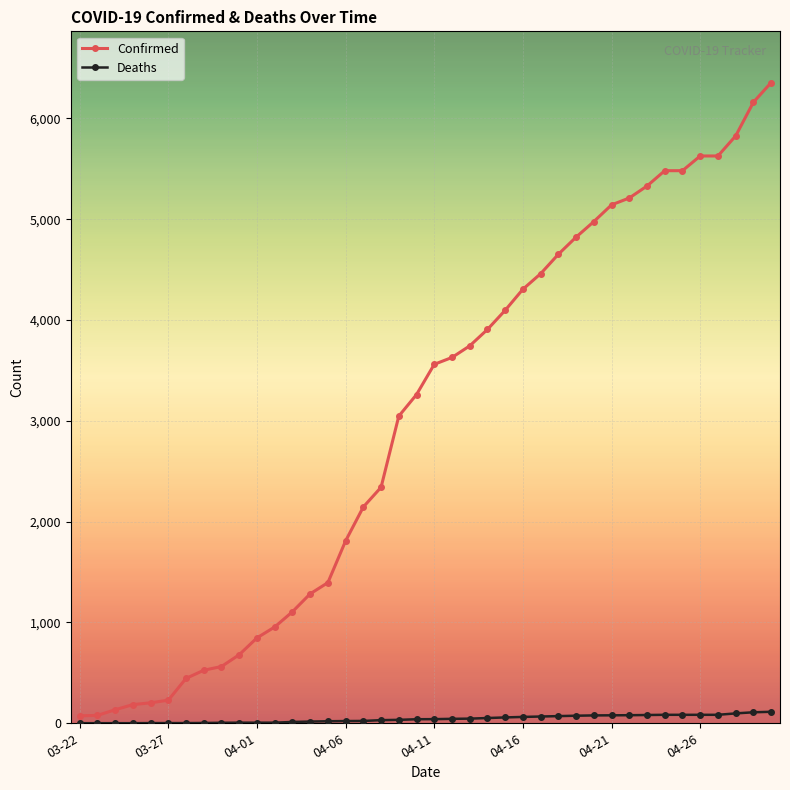

How many categories are shown in the chart?

40